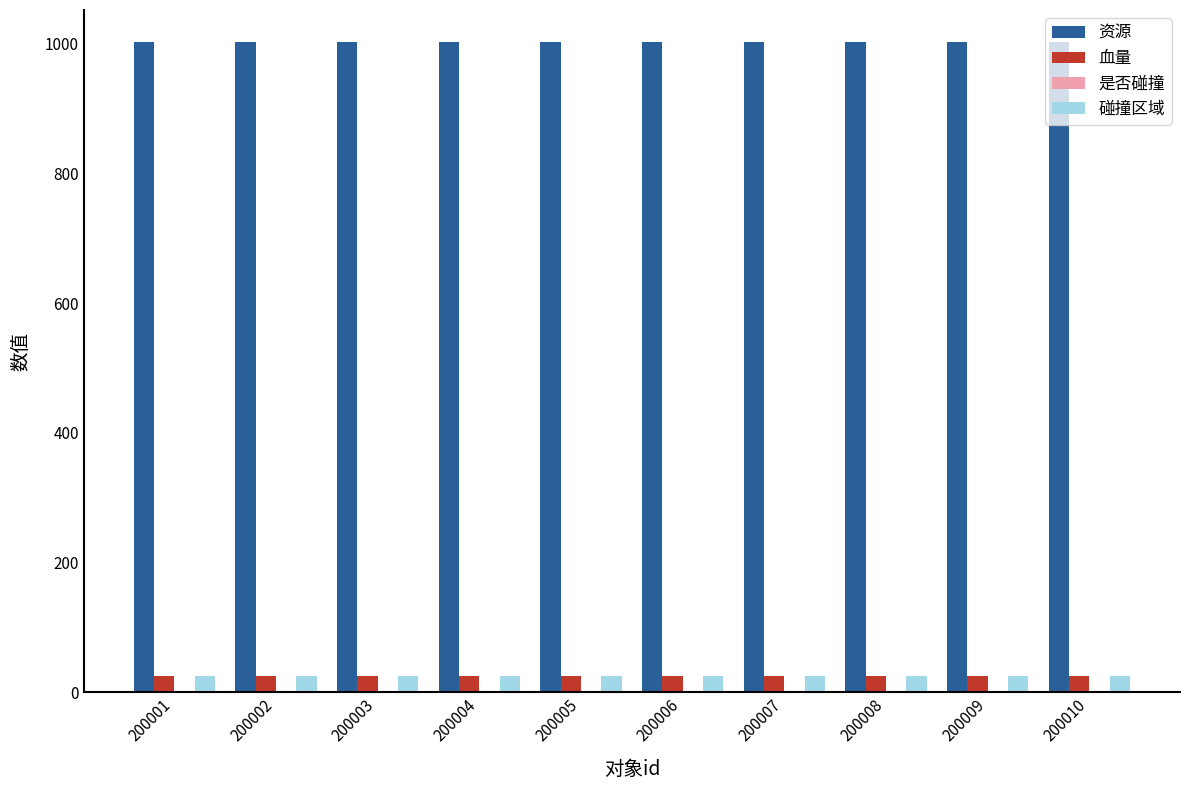

What is the maximum value for 碰撞区域?

25